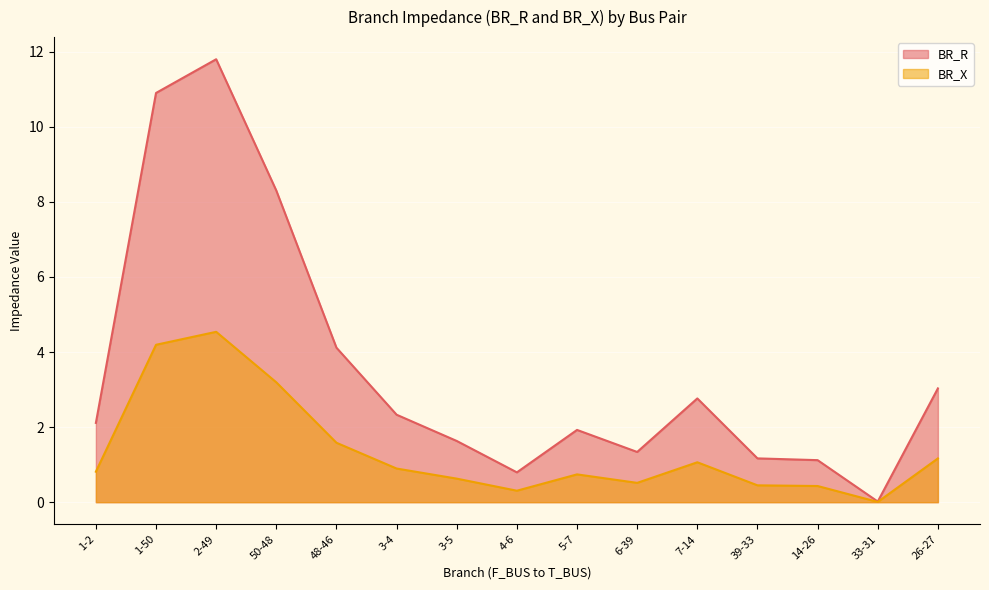

What is the label of the 2nd point from the right?

33-31